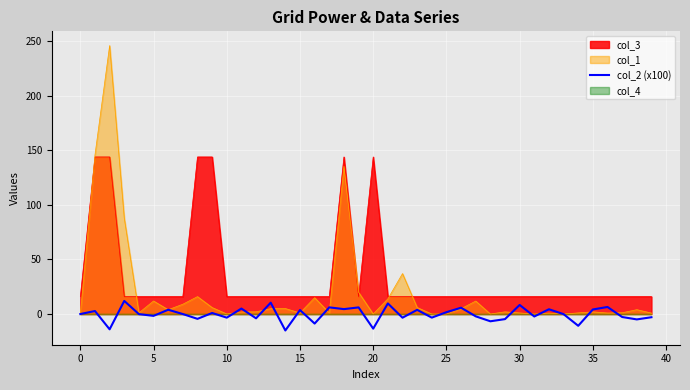

Which has a higher value, −5 or 24?

−5